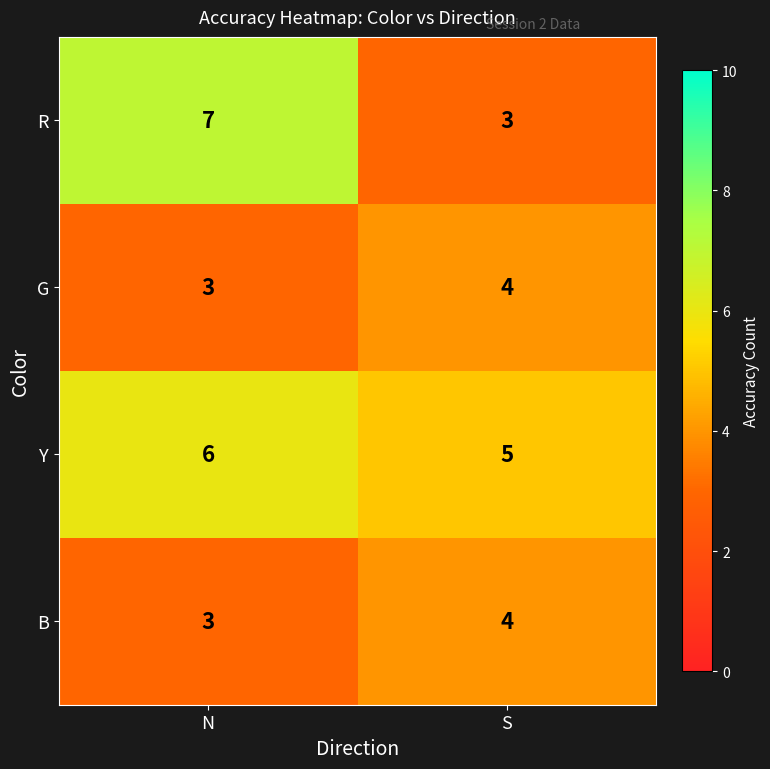

What is the difference between the highest and lowest values at N?

4